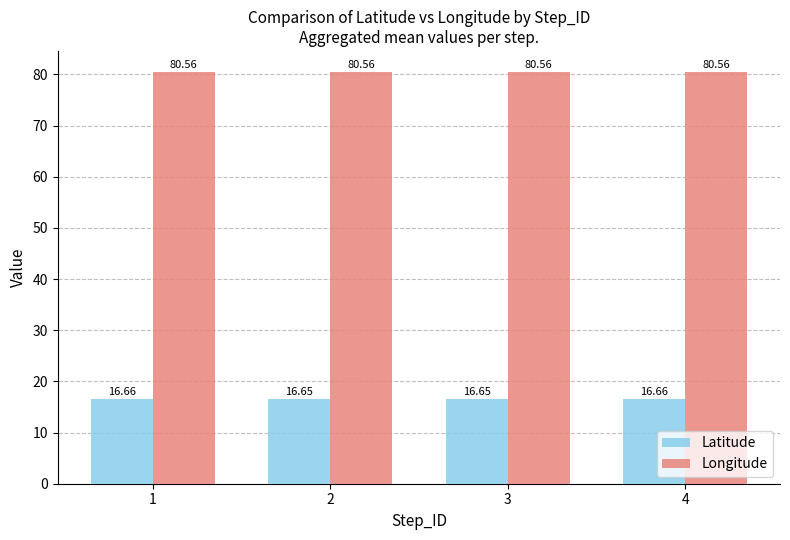

What is the spread (max minus min) of values at 4?

63.9